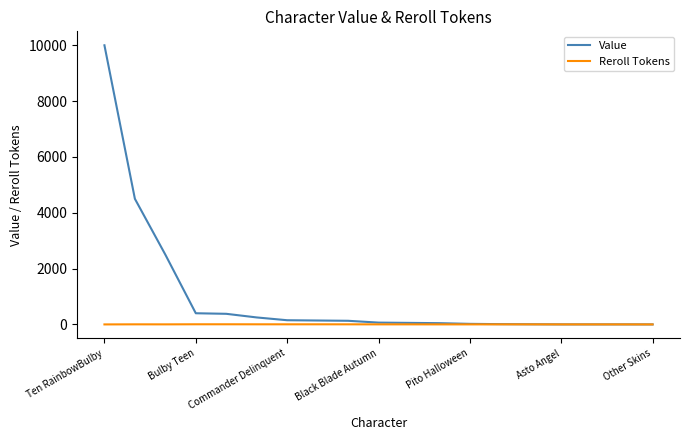

What is the average value of the Reroll Tokens series?

2